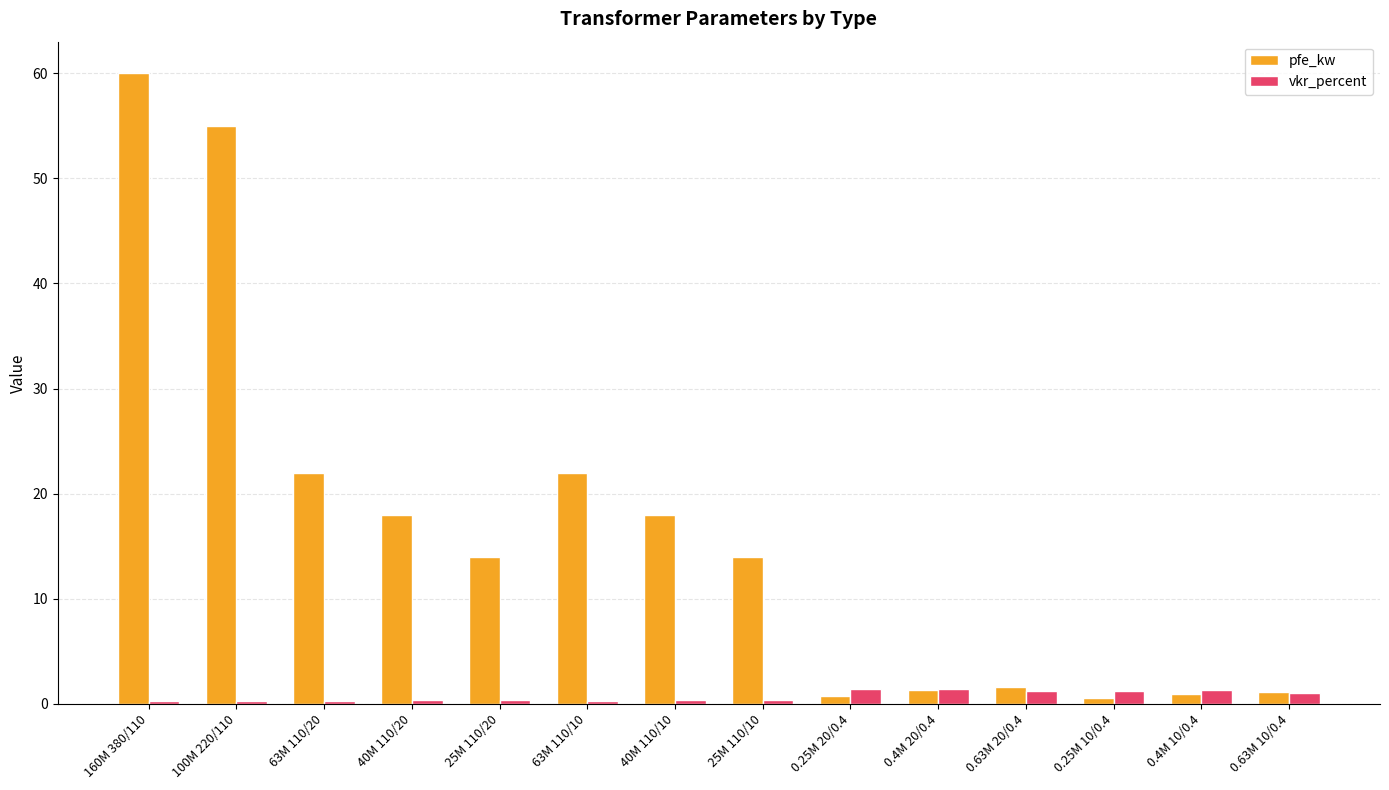

Rank the series by their average value, from lowest to highest.

vkr_percent, pfe_kw